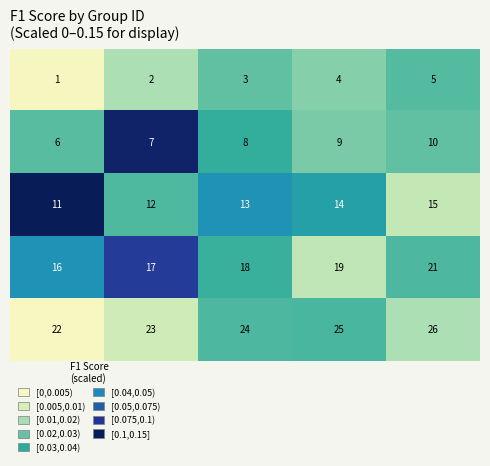

At how many categories does at least one series exceed 11?

5